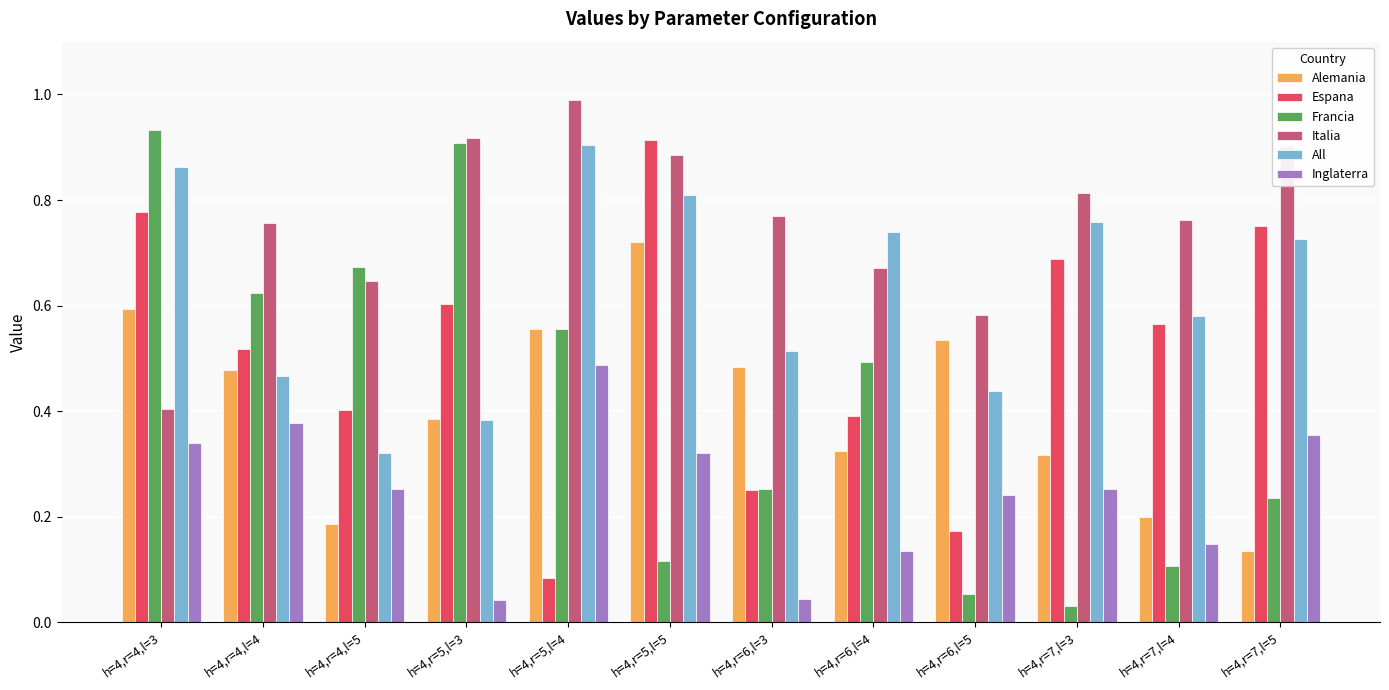

List the labels in order of Espana value, smallest first.

h=4,r=5,l=4, h=4,r=6,l=5, h=4,r=6,l=3, h=4,r=6,l=4, h=4,r=4,l=5, h=4,r=4,l=4, h=4,r=7,l=4, h=4,r=5,l=3, h=4,r=7,l=3, h=4,r=7,l=5, h=4,r=4,l=3, h=4,r=5,l=5